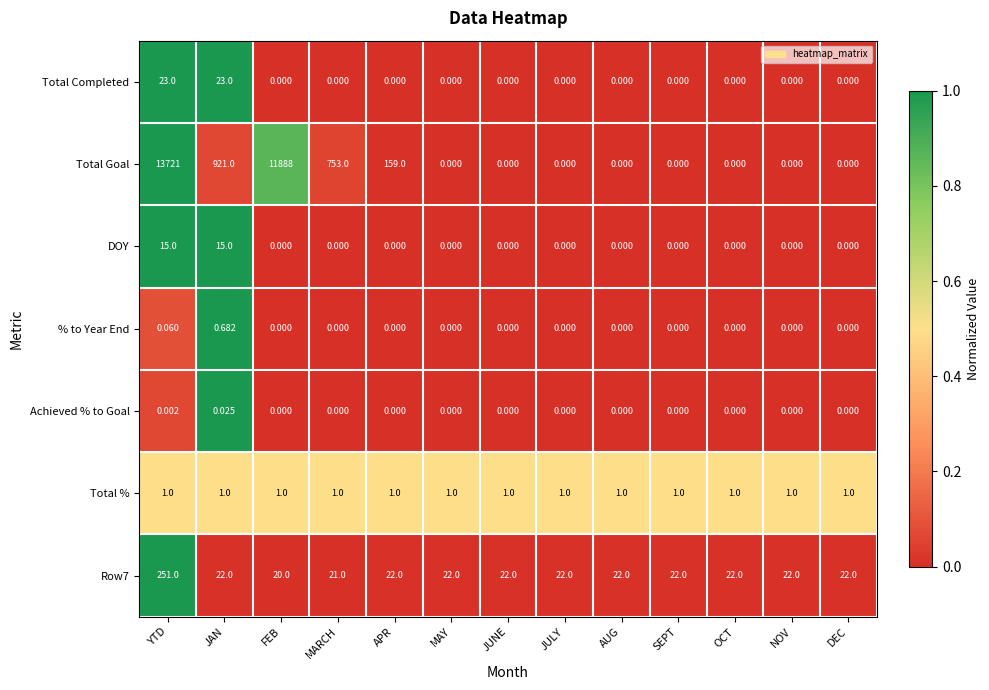

How many values in the Row7 series are below 22?

2